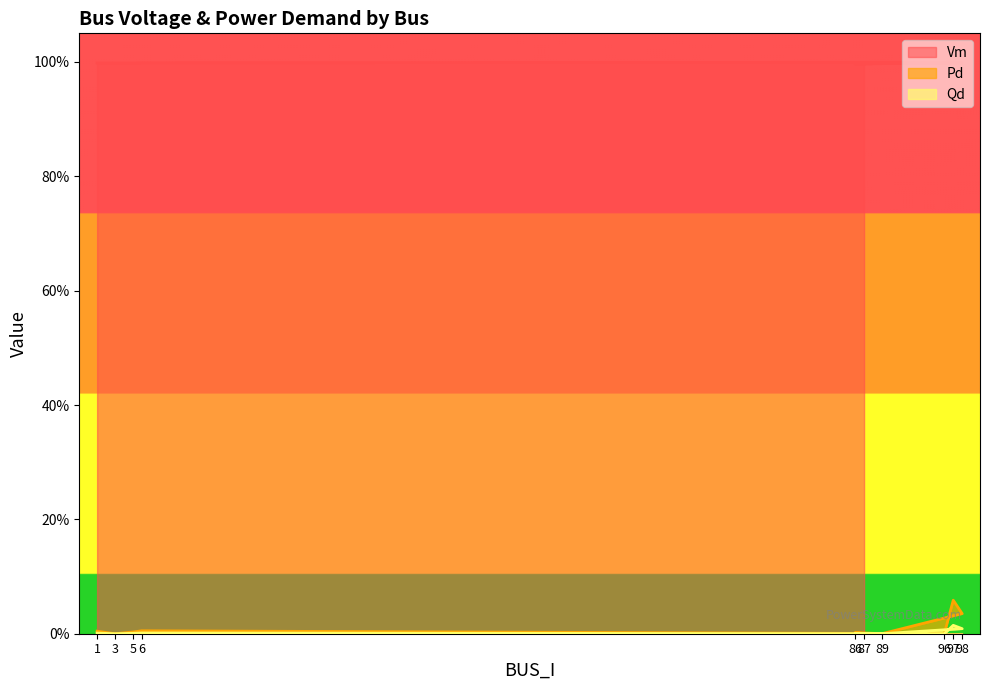

Does the chart have visible grid lines?

No